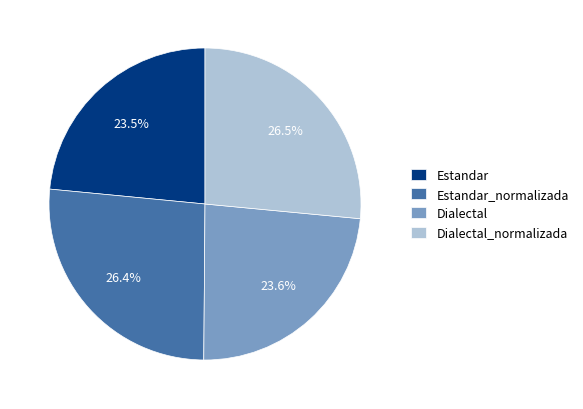

Does any single category account for the majority?

No